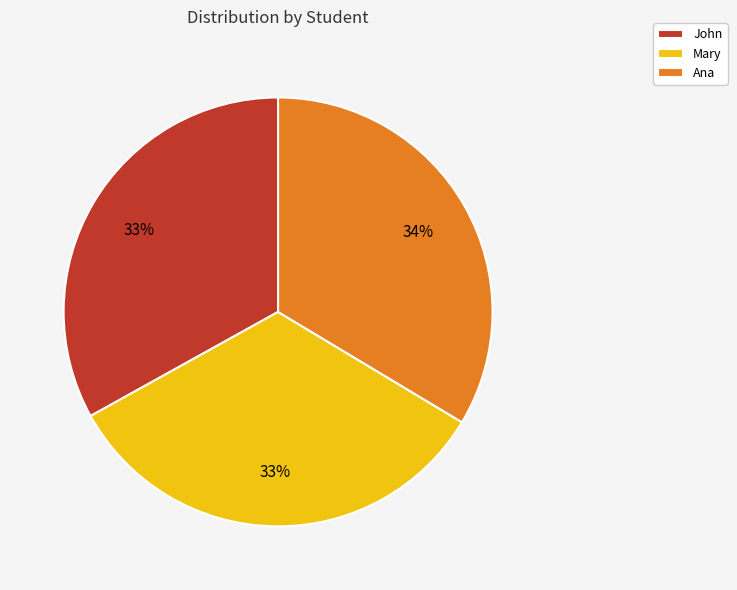

To the nearest percent, what is the average slice percentage?

33%